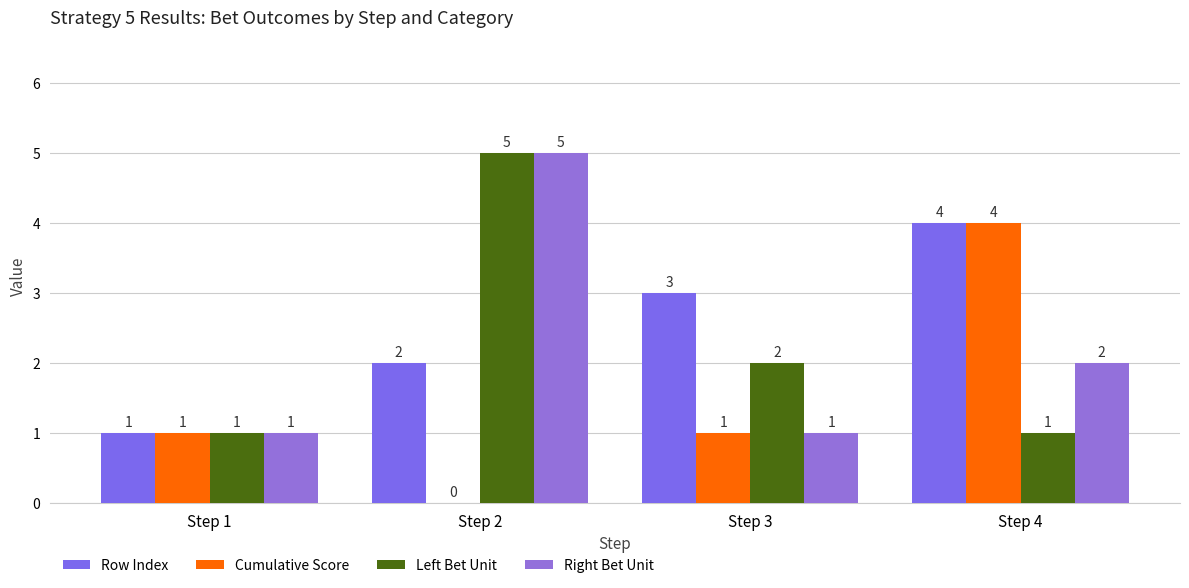

What is the sum of the Row Index values at Step 1 and Step 3?

4